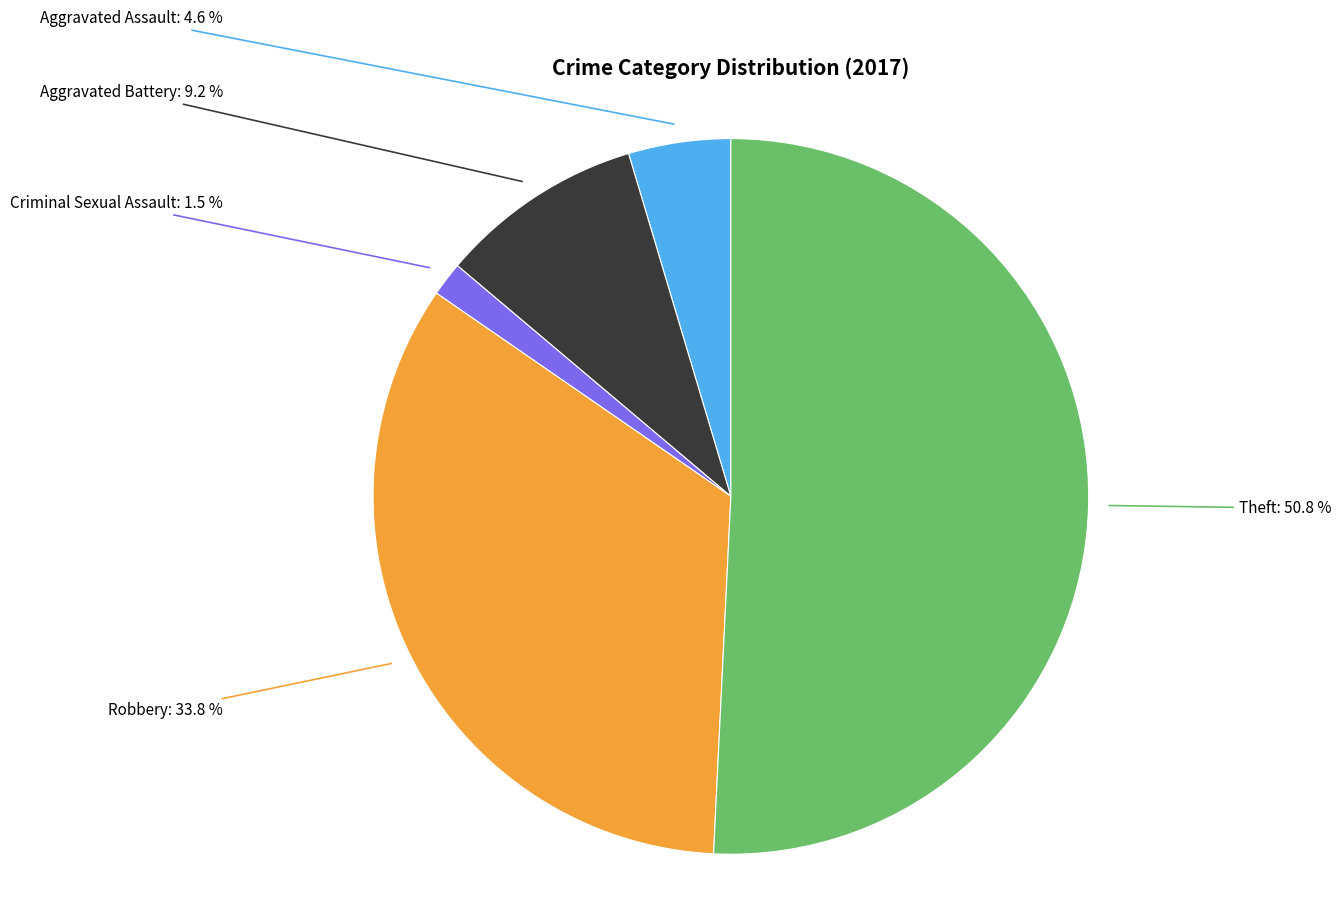

Is there any slice that represents more than half of the pie?

Yes